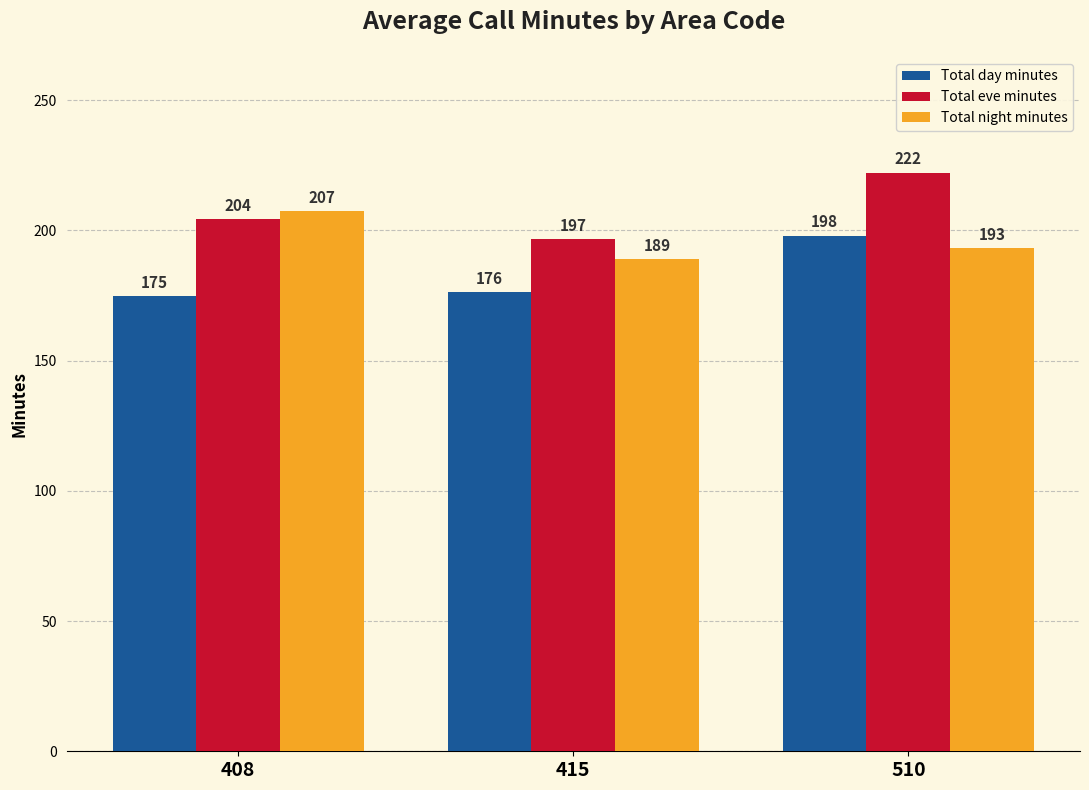

What is the value of the Total day minutes bar at the 2nd from the left?

176.4